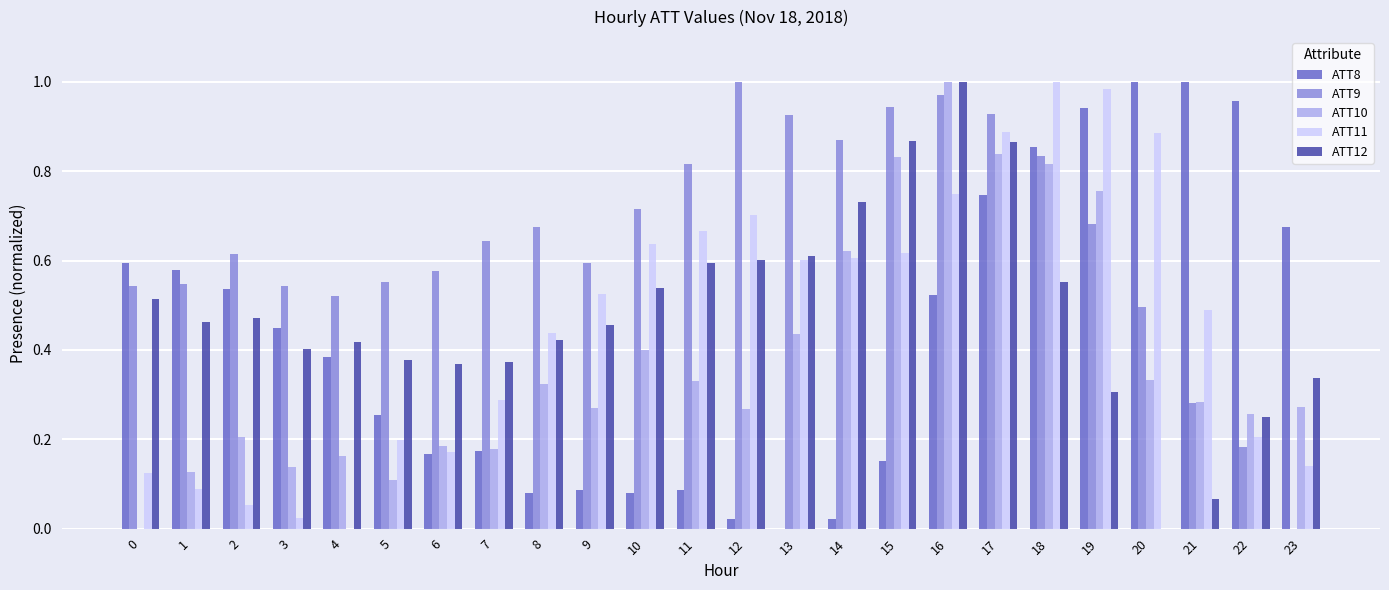

The value of ATT9 at 9 is 0.6. True or false?

True